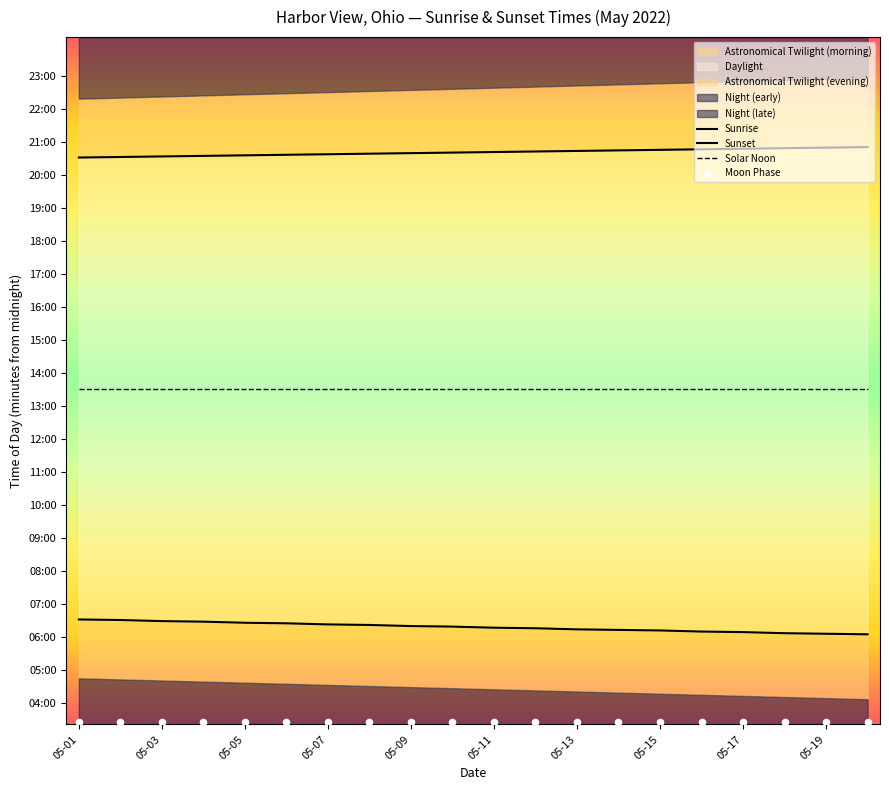

What is the total value across all series at 05-13?

2632